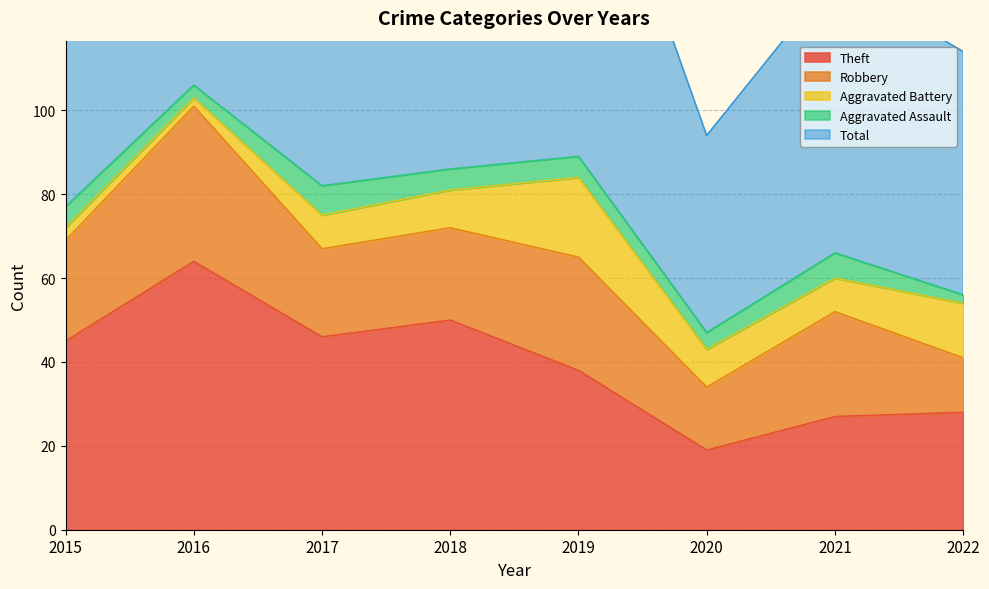

What is the average value of the Aggravated Assault series?

5